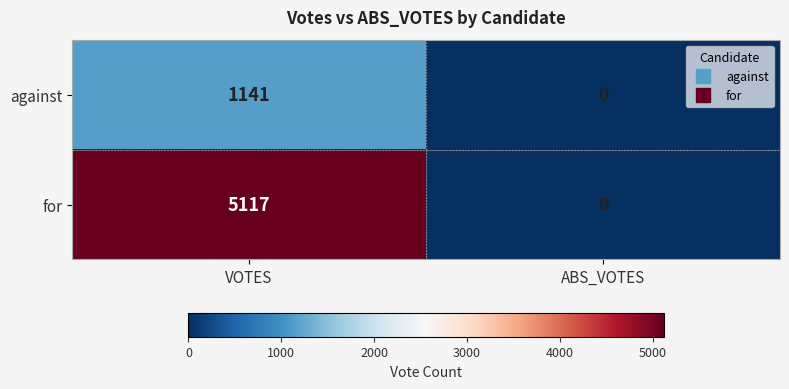

Which series has the widest spread of values?

for